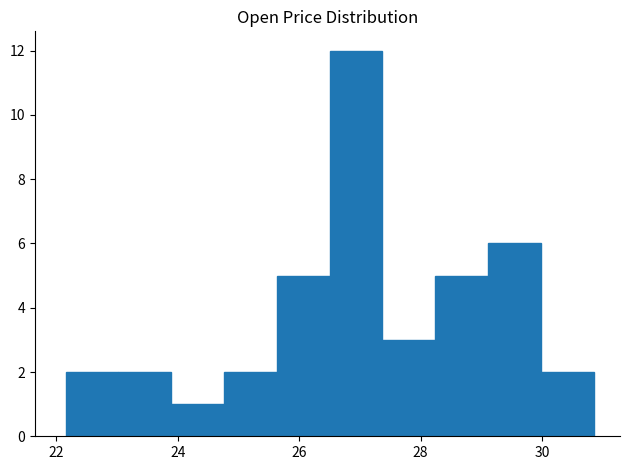

Reading left to right, transcribe this chart: for each bar, give the range it covers on the x-axis and its height. Neither the bar edges nor the heights are printed on the chart, so give them approximately, as read against the axes.

22.2 to 23.0: 2
23.0 to 23.8: 2
23.8 to 24.8: 1
24.8 to 25.6: 2
25.6 to 26.6: 5
26.6 to 27.4: 12
27.4 to 28.2: 3
28.2 to 29.2: 5
29.2 to 30.0: 6
30.0 to 30.8: 2